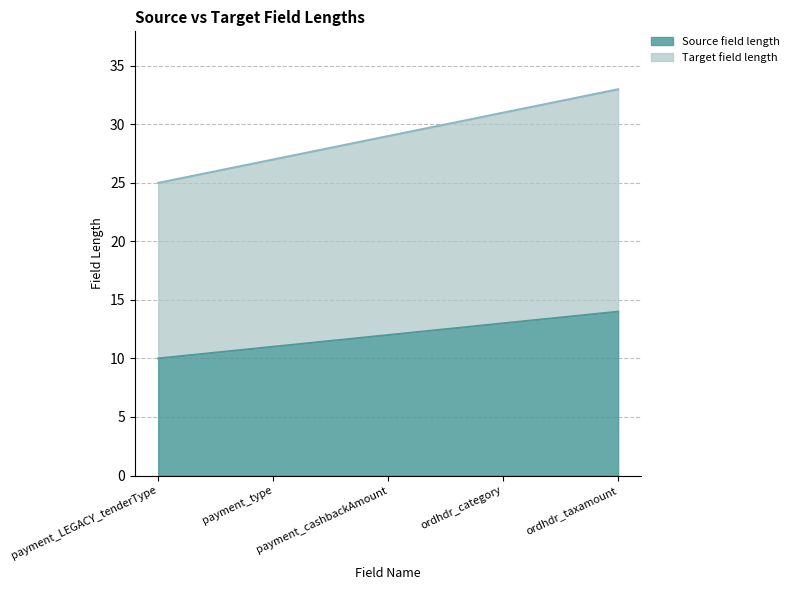

True or false: Target field length has more than 1 points higher than both neighbors.

False